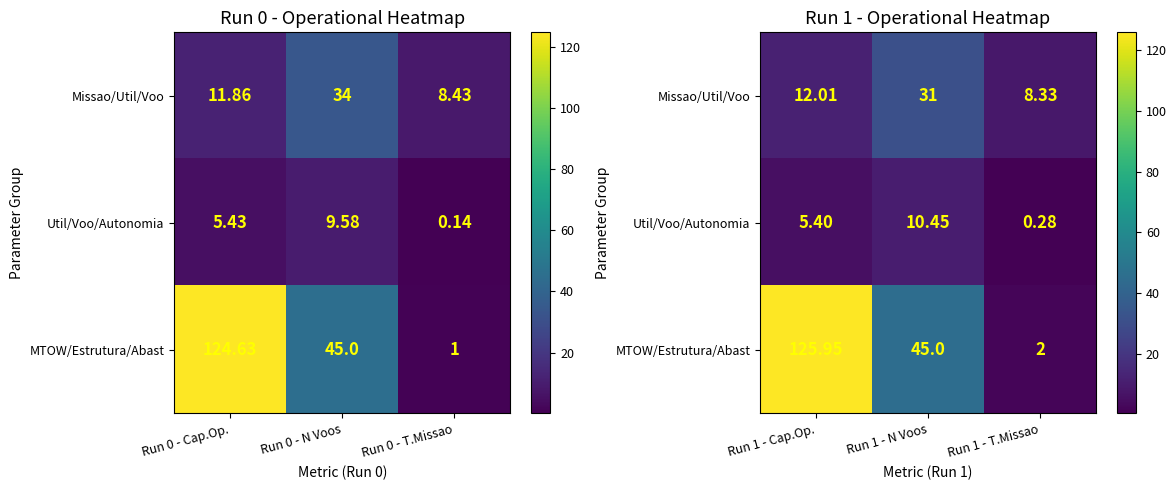

How many values in the Util/Voo/Autonomia series exceed 5?

2